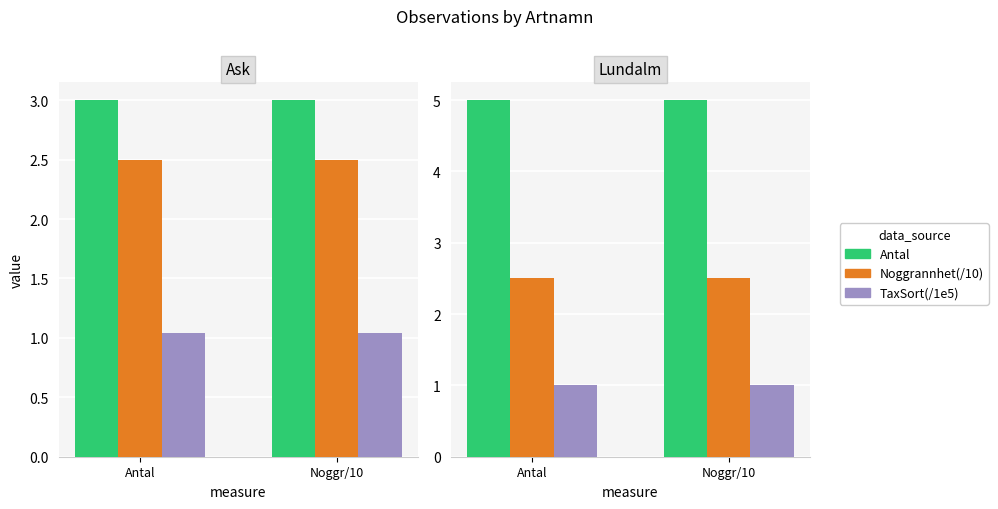

Reading right to left, extract all data points from this chart.

Antal: Noggr/10=5.0	Antal=5.0
Noggrannhet(/10): Noggr/10=2.5	Antal=2.5
TaxSort(/1e5): Noggr/10=1.0	Antal=1.0